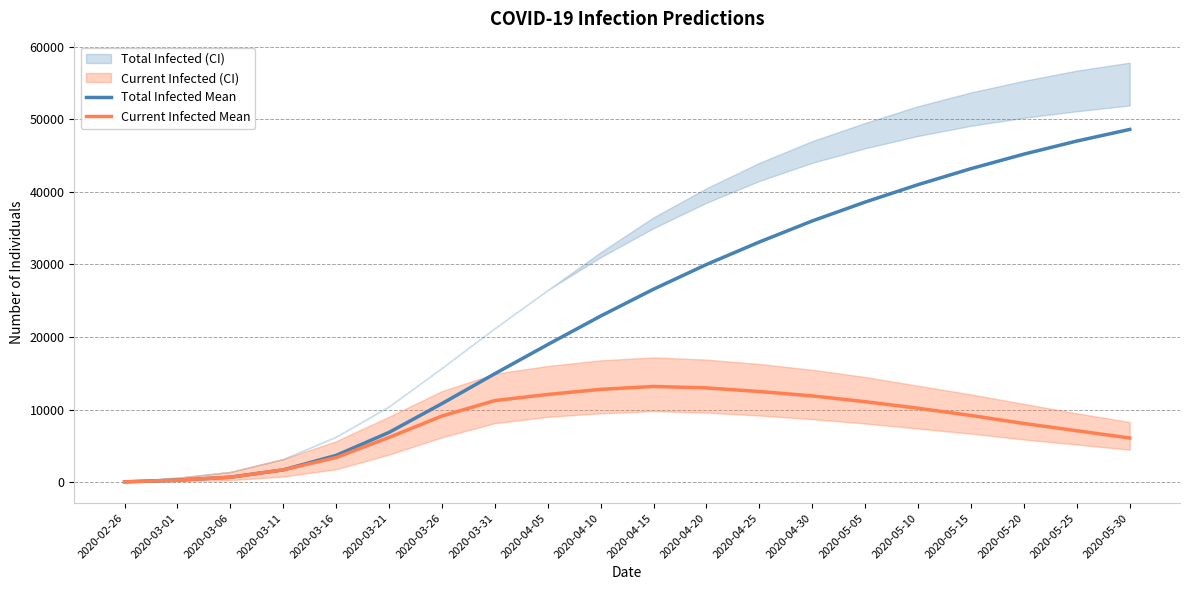

What is the difference between the second highest and second lowest values in the Current Infected Mean series?

12703